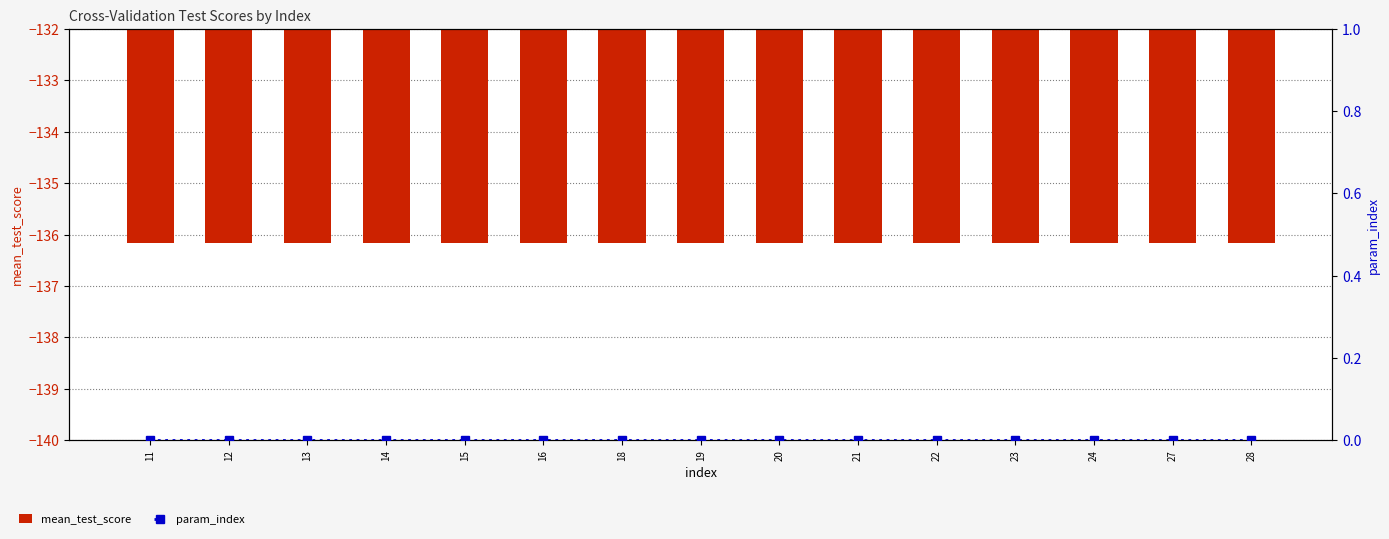

Which series changed the most between 12 and 19?

mean_test_score